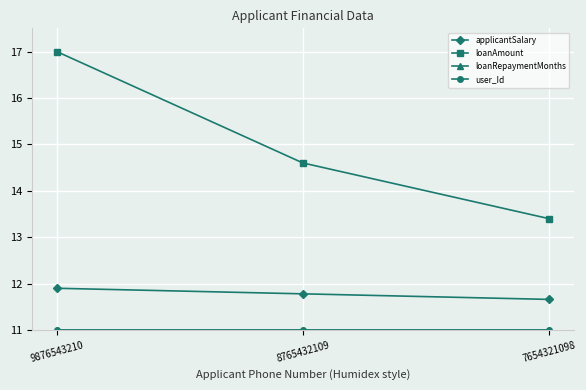

Which series has the largest total across all categories?

loanAmount